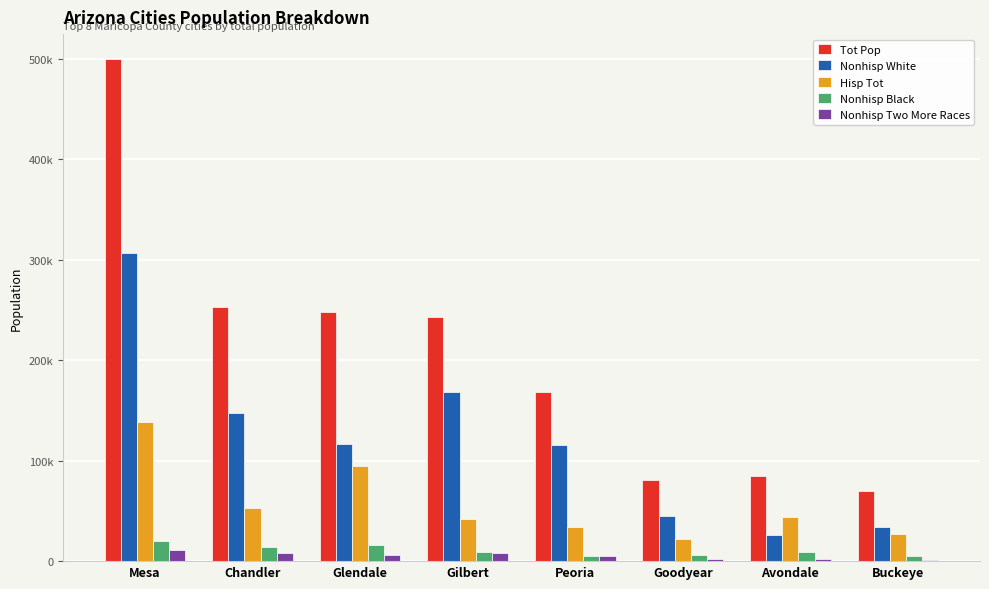

What is the difference between the highest and lowest values at Buckeye?

68462